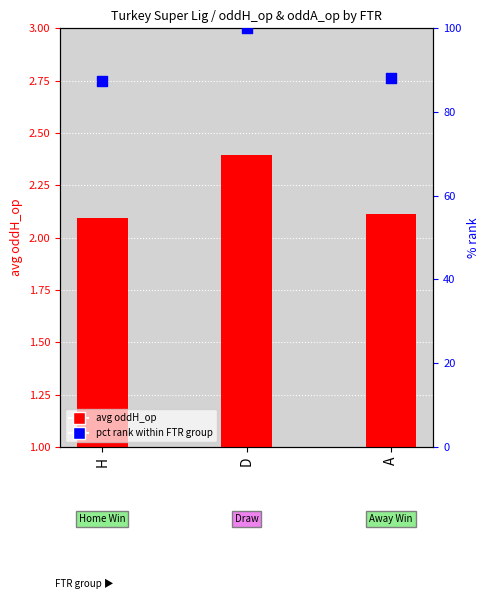

Which series has the largest total across all categories?

pct rank